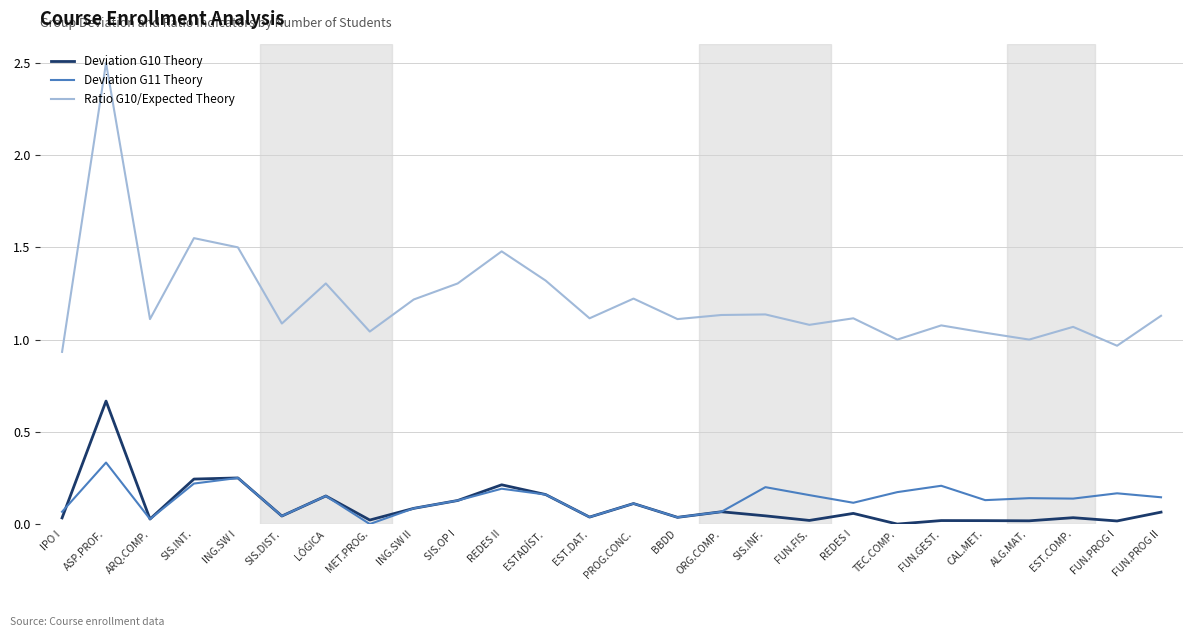

Rank the series by their maximum value, from highest to lowest.

Ratio G10/Expected Theory, Deviation G10 Theory, Deviation G11 Theory